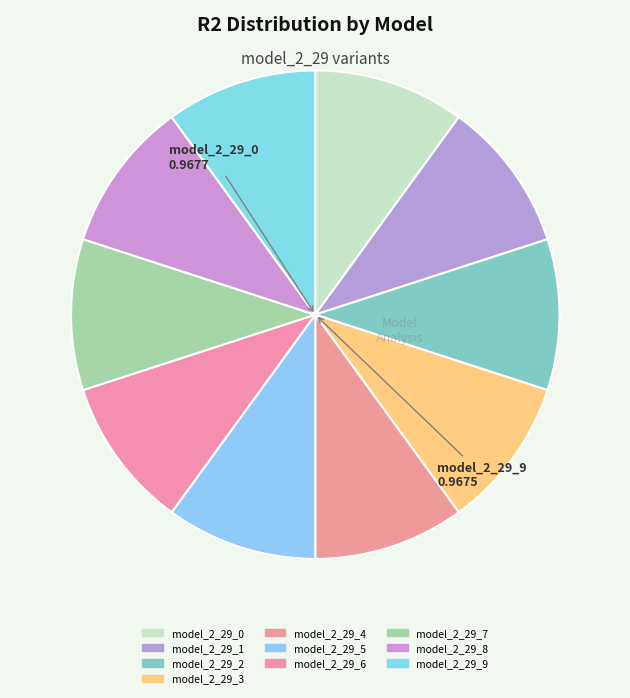

Does model_2_29_7 represent more than half of the total?

No